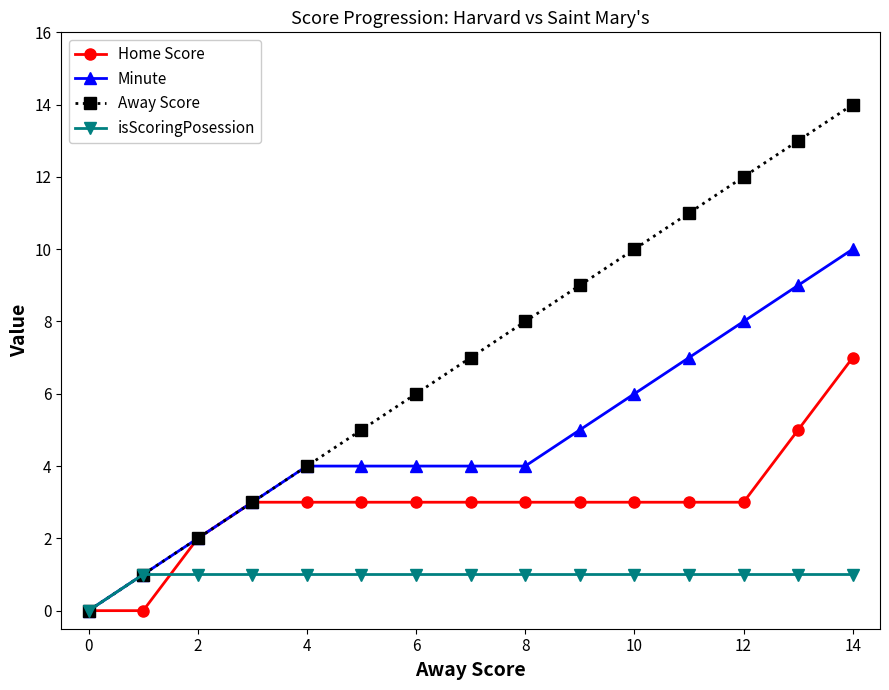

Count the isScoringPosession values in the range 1 to 2.

14